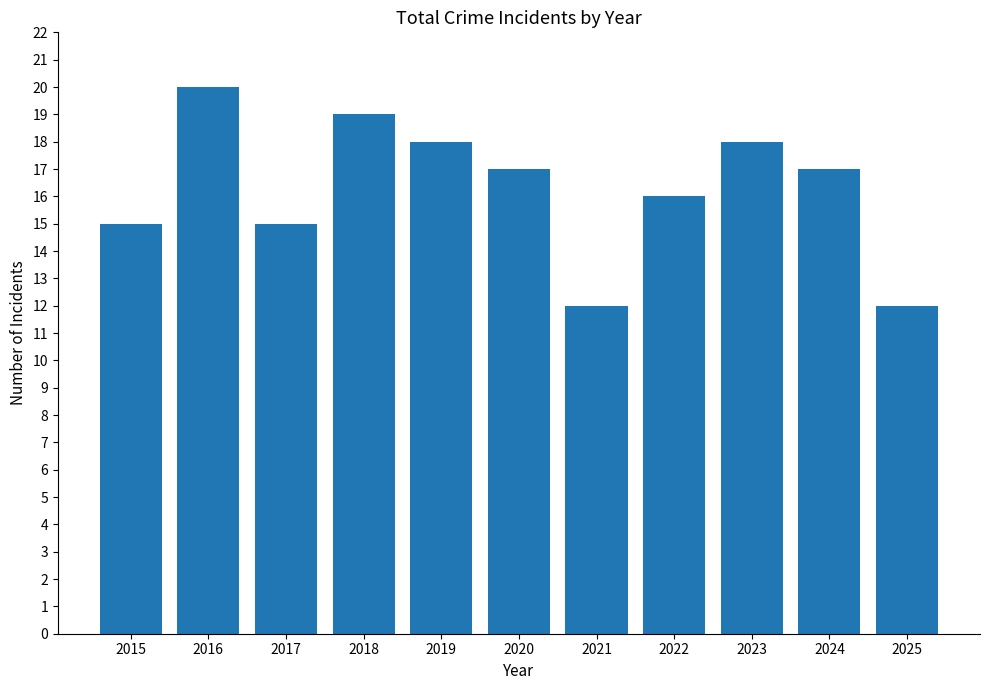

The value at 2019 is 18. True or false?

True